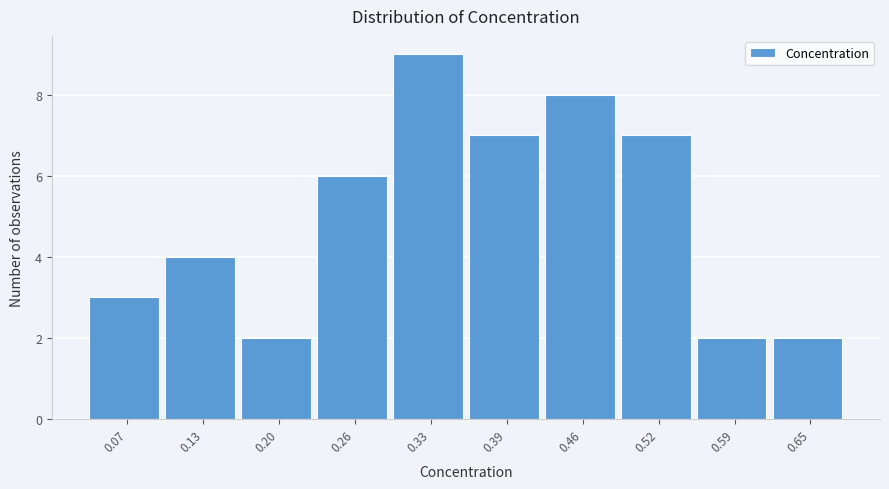

How tall is the bar that spans 0.16 to 0.23 on the x-axis? Neither the bar edges nor the heights are printed on the chart, so give them approximately, as read against the axes.

2